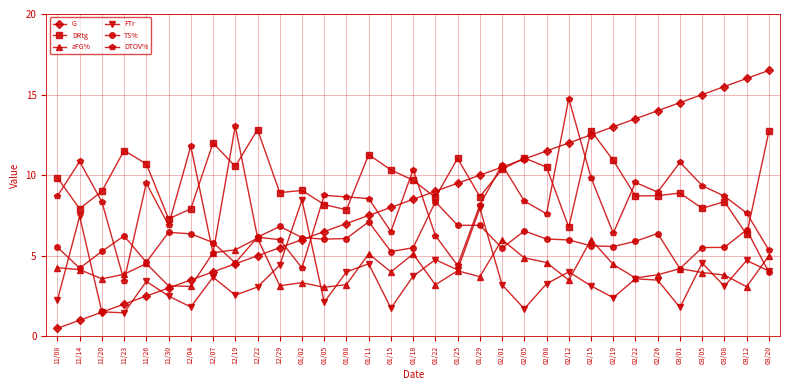

Which series has the largest range (max minus min)?

G